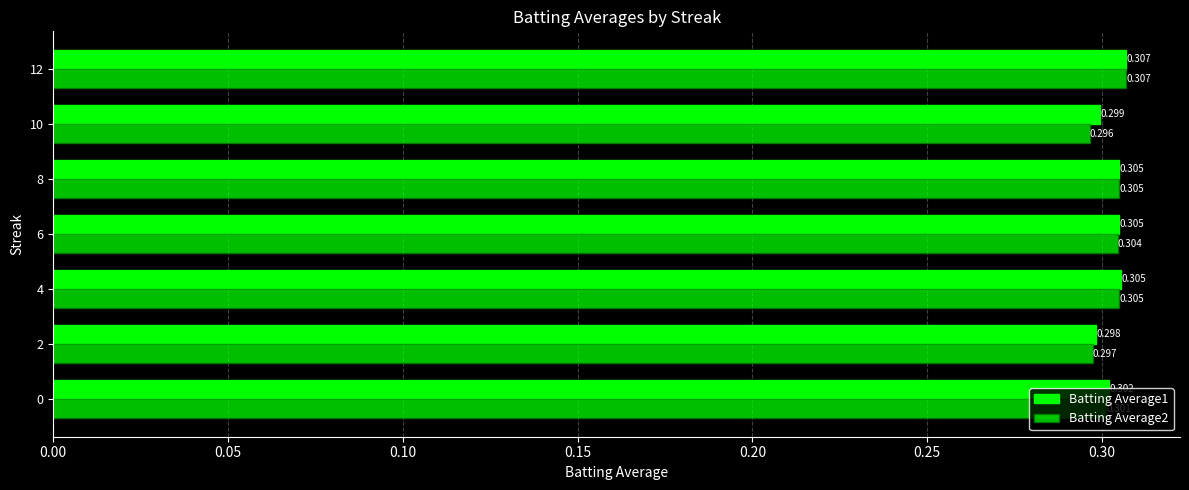

How many Batting Average1 values are between 0 and 1?

7